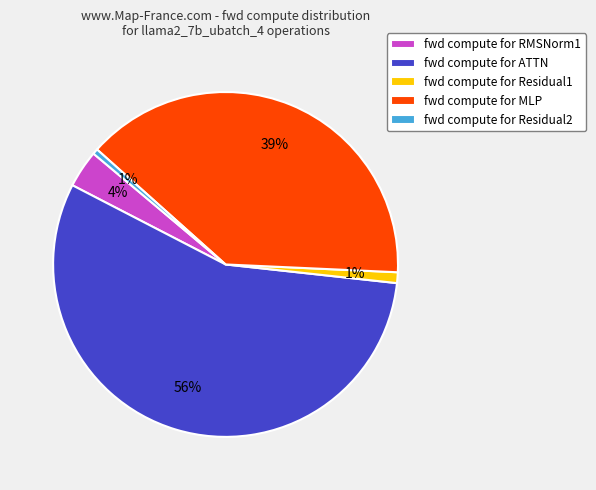

Which category has the biggest portion of the pie?

fwd compute for ATTN